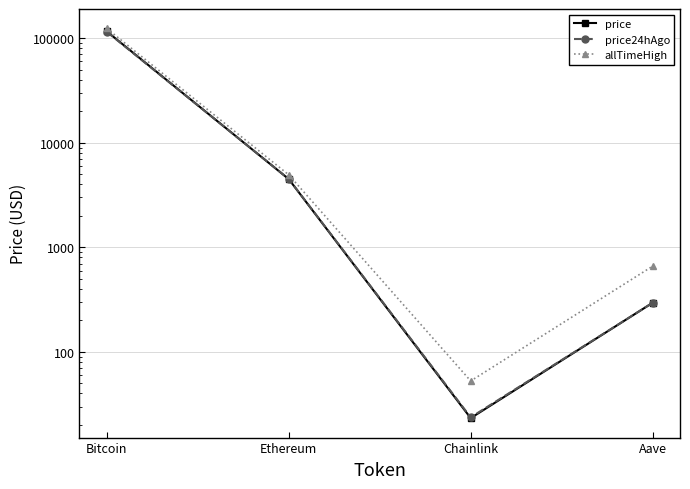

The price series shows 77827.2 at Bitcoin. True or false?

False